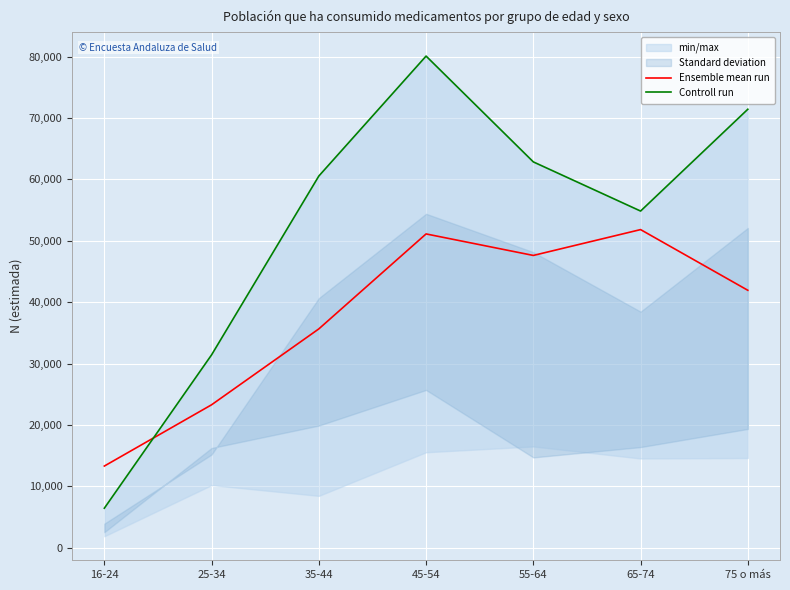

True or false: Ensemble mean run and Controll run intersect in this chart.

True